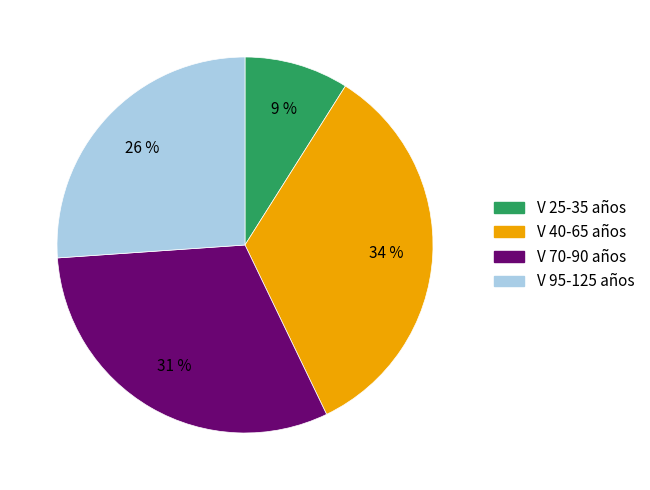

To the nearest percent, what is the average slice percentage?

25%